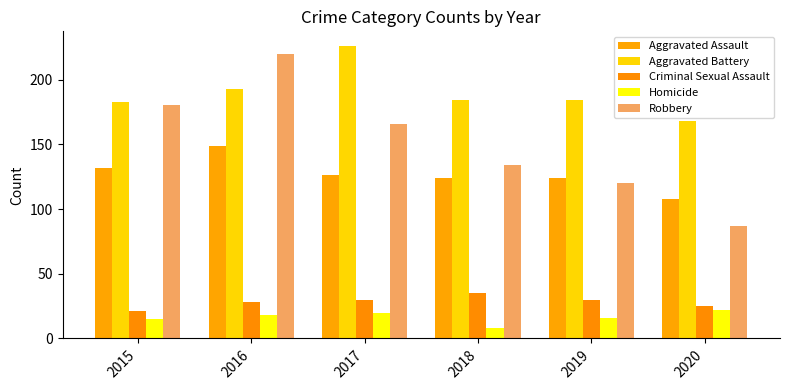

What is the value of the Homicide bar at the 2nd from the left?

18